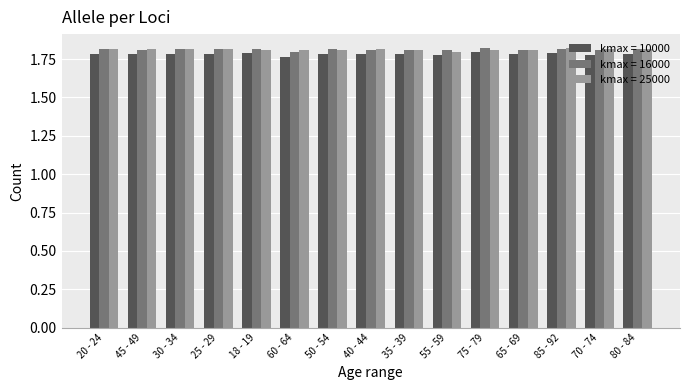

At how many categories does at least one series exceed 1?

15